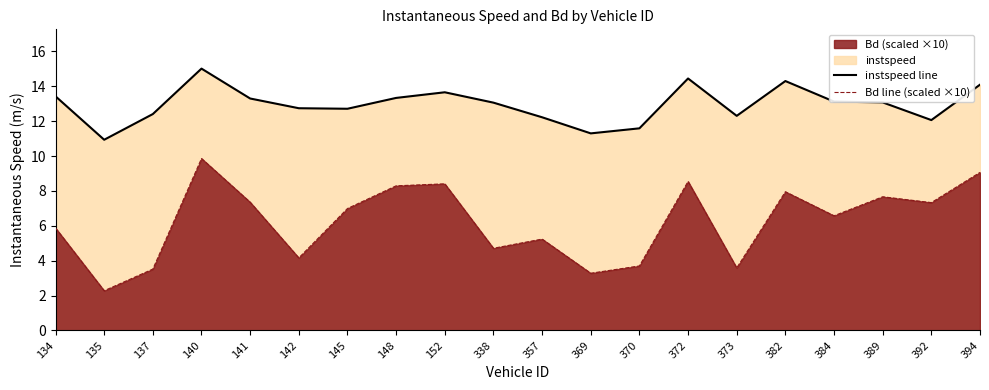

How many data points in Bd line (scaled ×10) are less than 6?

9